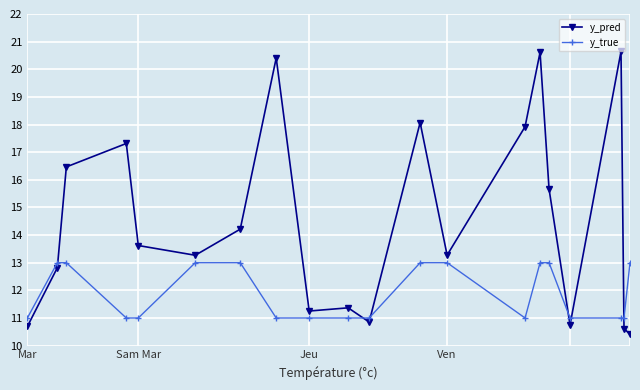

What is the difference between the maximum and second lowest values in the y_true series?

2.0